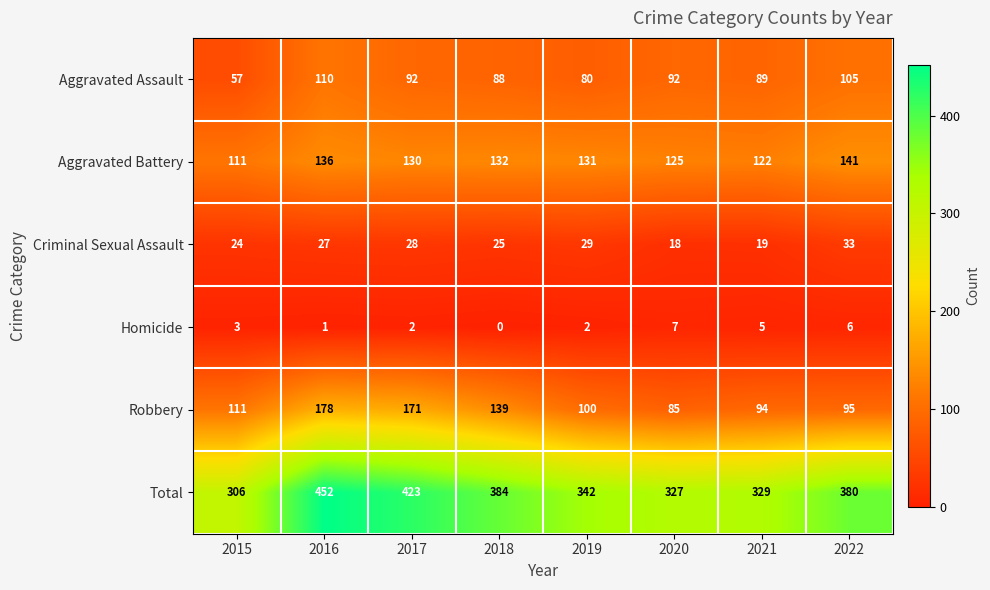

How many distinct data groups are displayed?

6